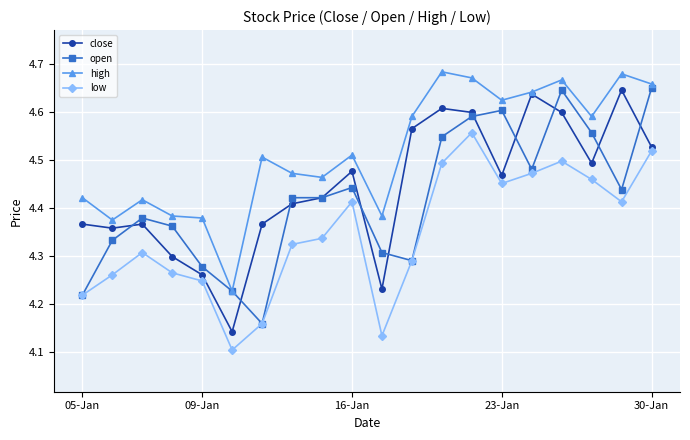

True or false: open has more than 0 interior local peaks.

True